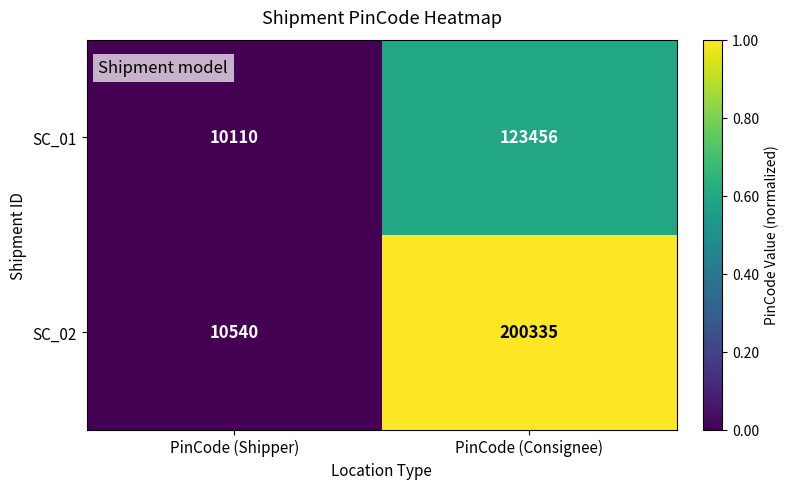

The value of SC_01 at PinCode (Consignee) is 196935. True or false?

False